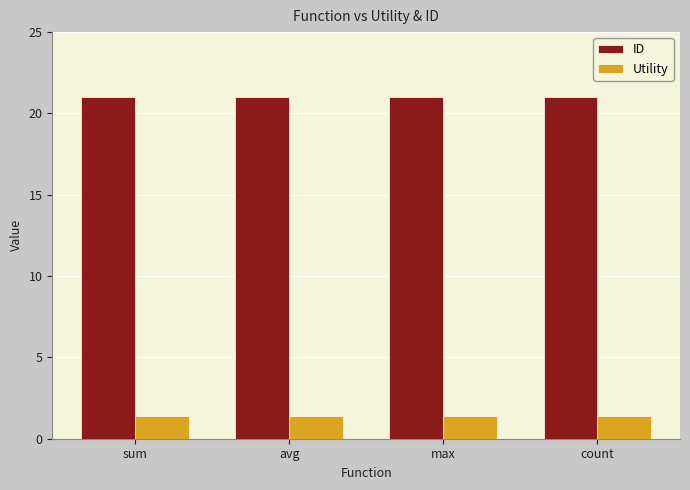

Reading left to right, list all the values displayed in this chart.

ID: sum=21.0	avg=21.0	max=21.0	count=21.0
Utility: sum=1.4	avg=1.4	max=1.4	count=1.4